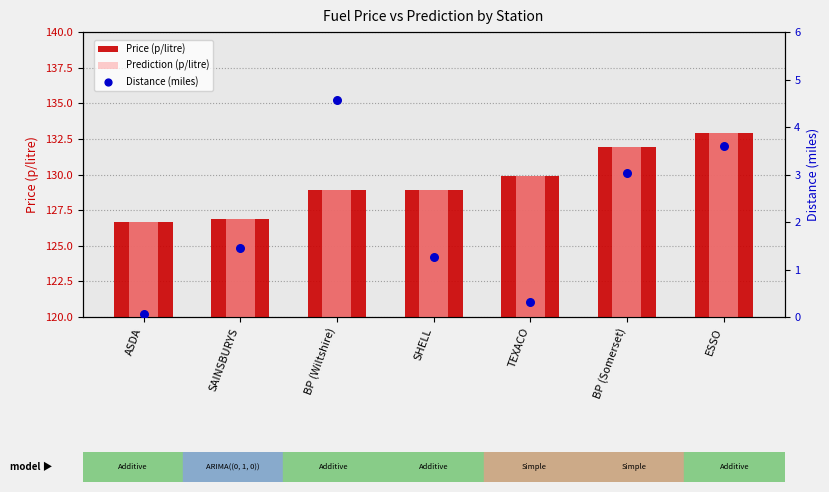

Which series reaches the maximum Y coordinate?

Prediction (p/litre)